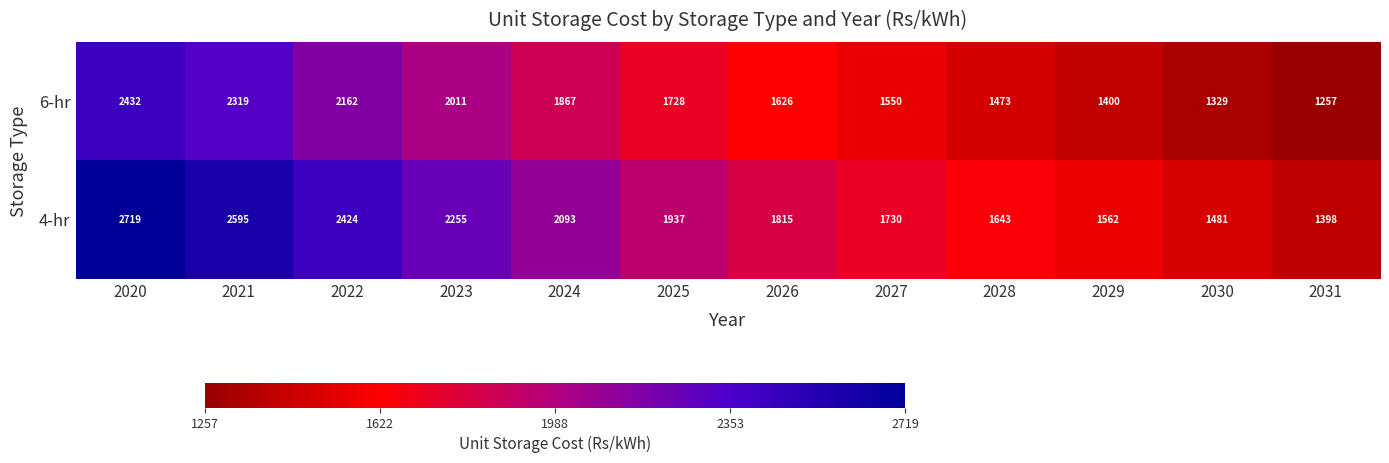

What is the average value of the 6-hr series?

1763